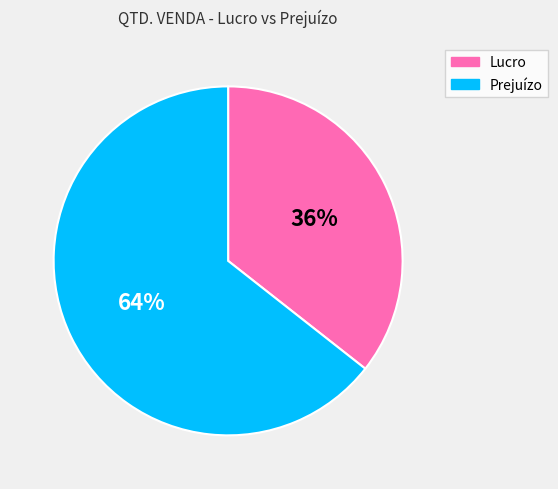

To the nearest percent, what is the average slice percentage?

50%